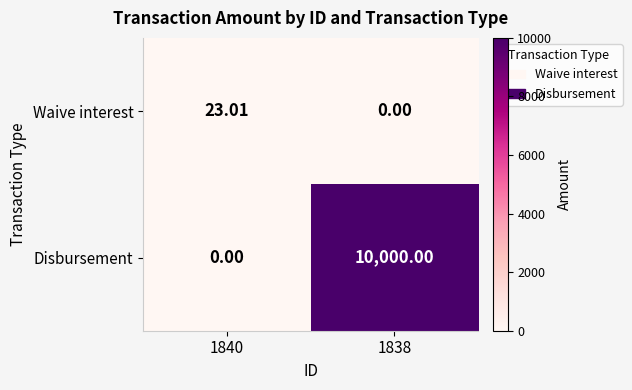

At 1838, list the series in order from smallest to largest.

Waive interest, Disbursement